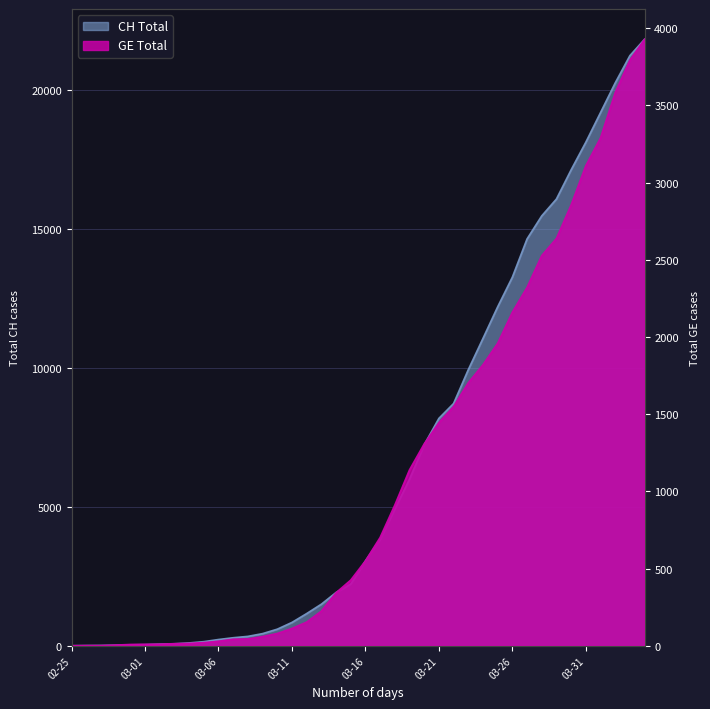

At which label does GE reach its minimum?

02-25